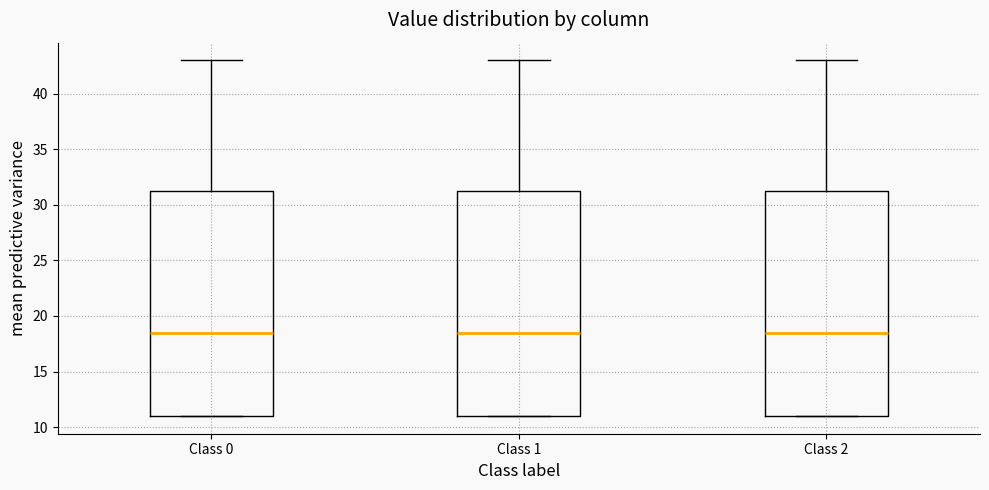

Reading left to right, read every box against the y-axis: the position of its median line, the range the box covers, and the ends of its whiskers. The values are not printed on the chart, so give them approximately, as read against the axis.

Class 0: median 18.5, box 11.0 to 31.5, whiskers 11.0 to 43.0
Class 1: median 18.5, box 11.0 to 31.5, whiskers 11.0 to 43.0
Class 2: median 18.5, box 11.0 to 31.5, whiskers 11.0 to 43.0